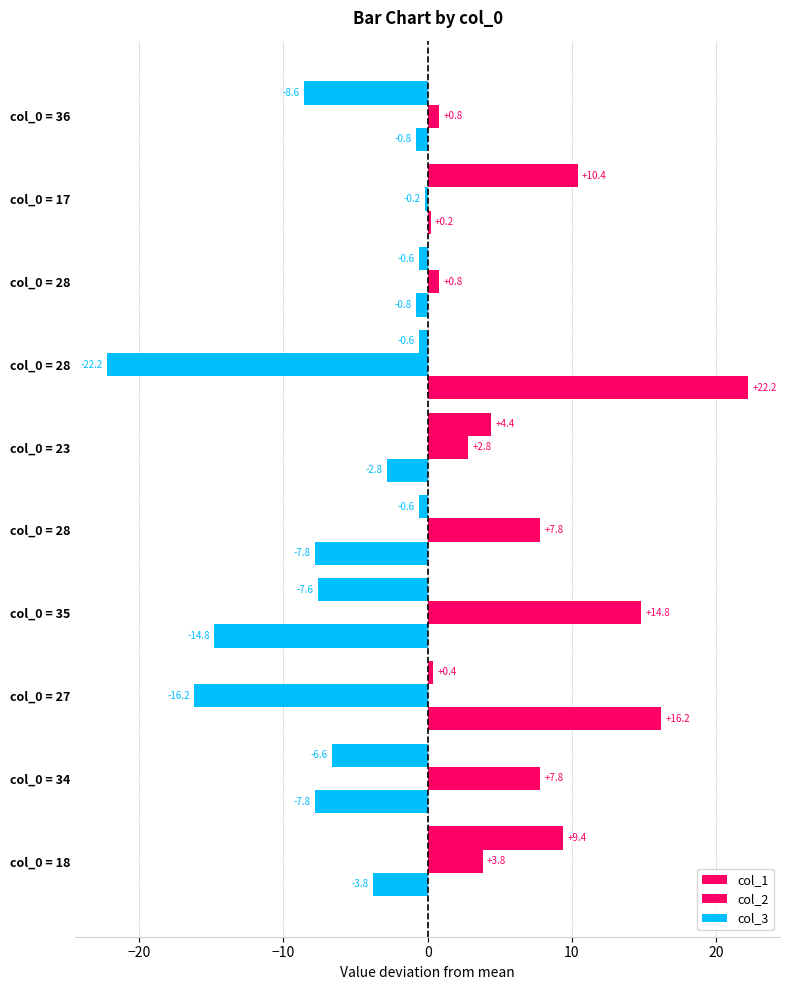

How many data points in col_1 are less than 0?

6